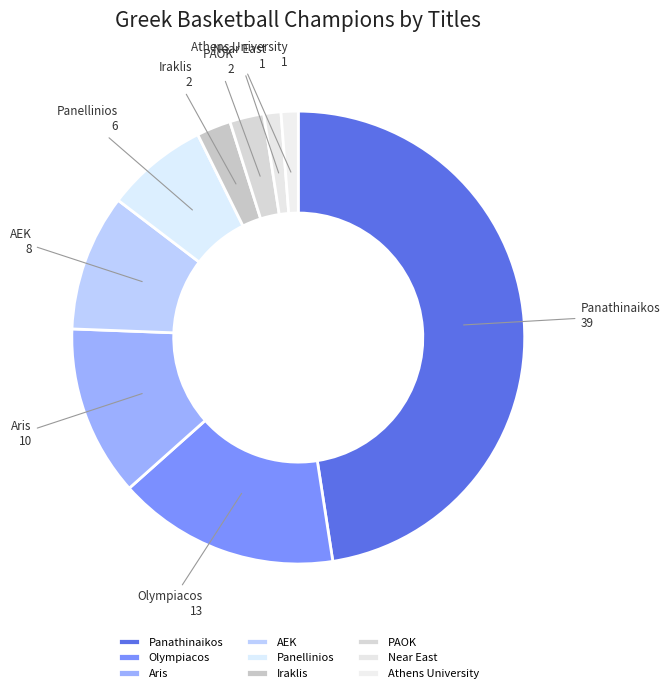

Which category has the biggest portion of the pie?

Panathinaikos